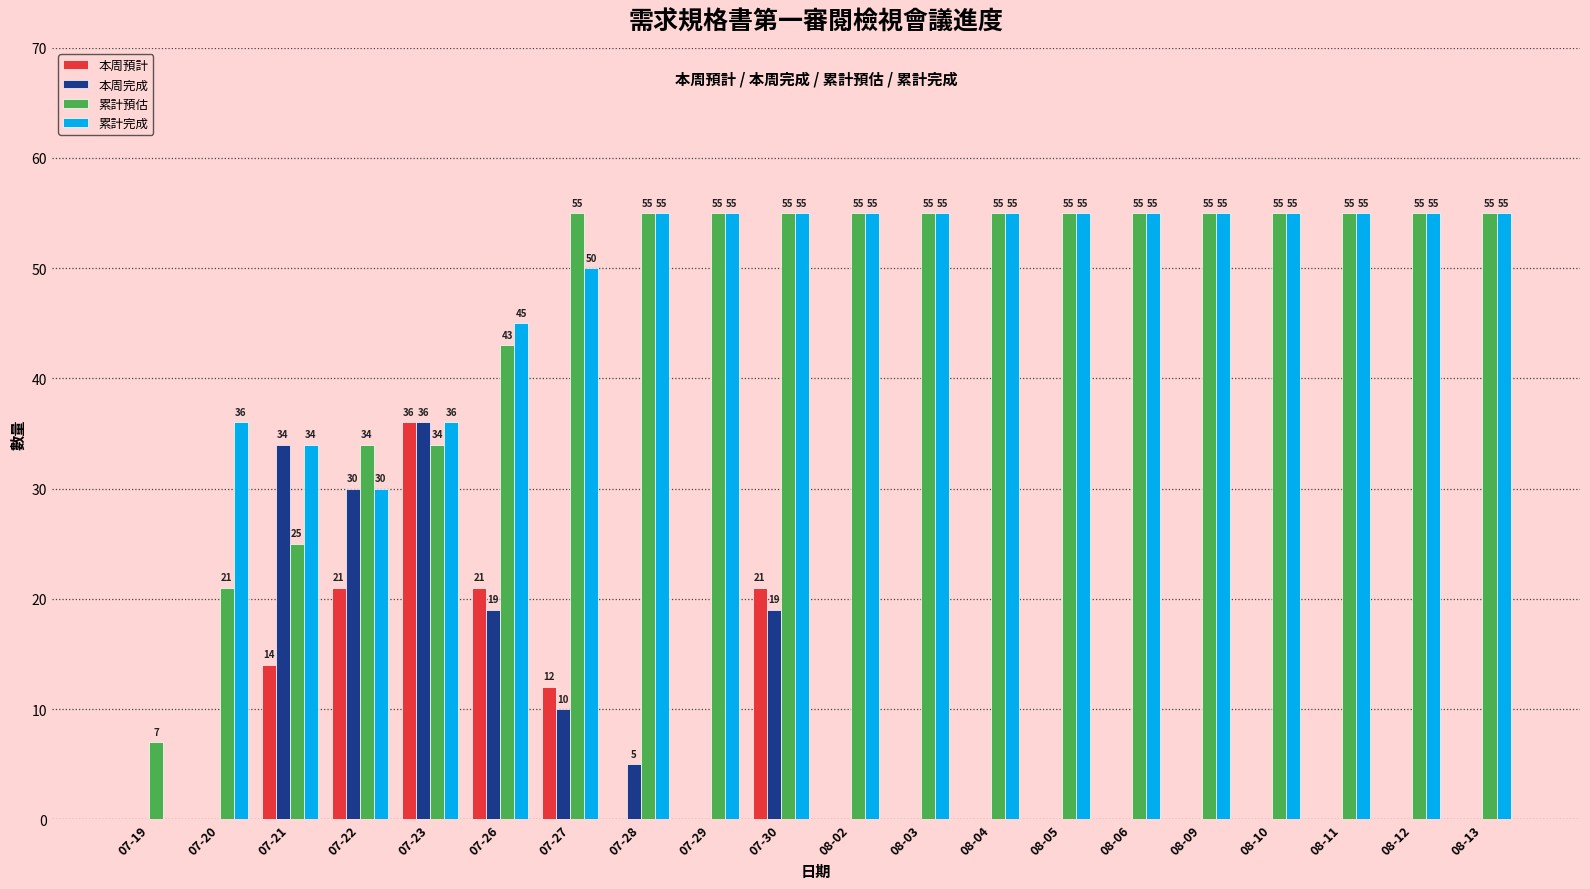

How many 累計預估 values are between 43 and 55?

15